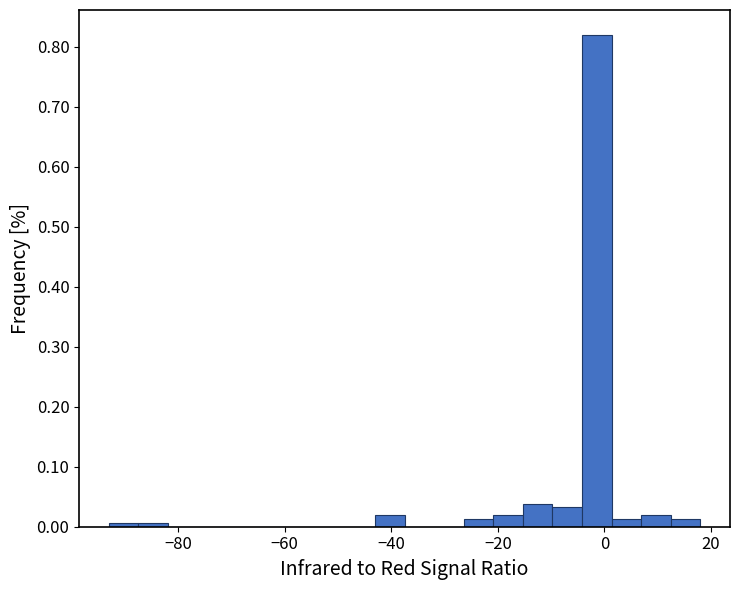

Around what value on the x-axis is the tallest bar? Give the approximate position of its centre, as read against the axis.

-2